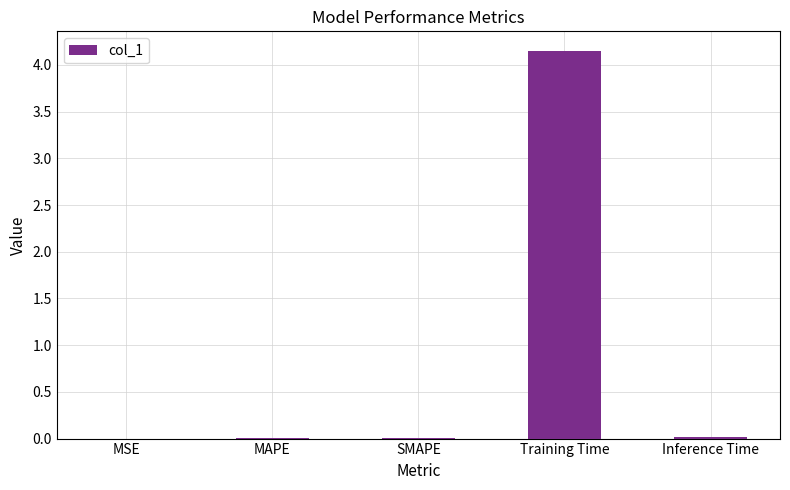

The value at SMAPE is 0.0. True or false?

True